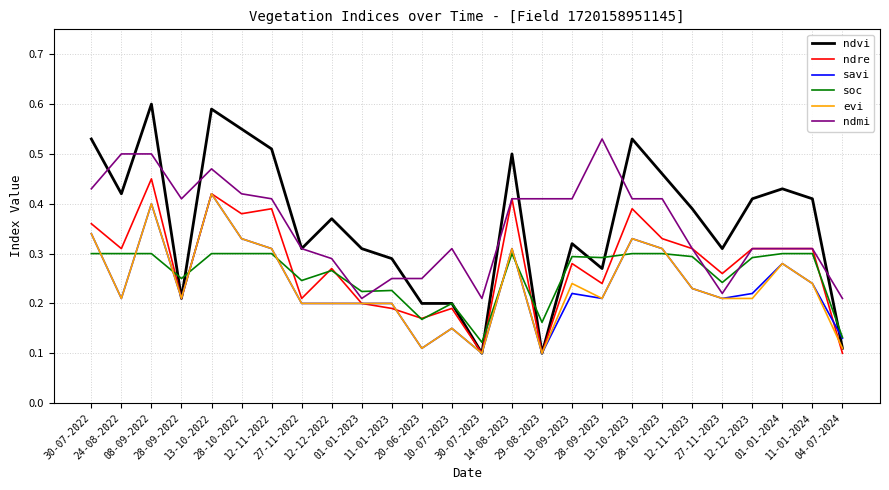

Where is soc nearest to the value 0?

30-07-2023